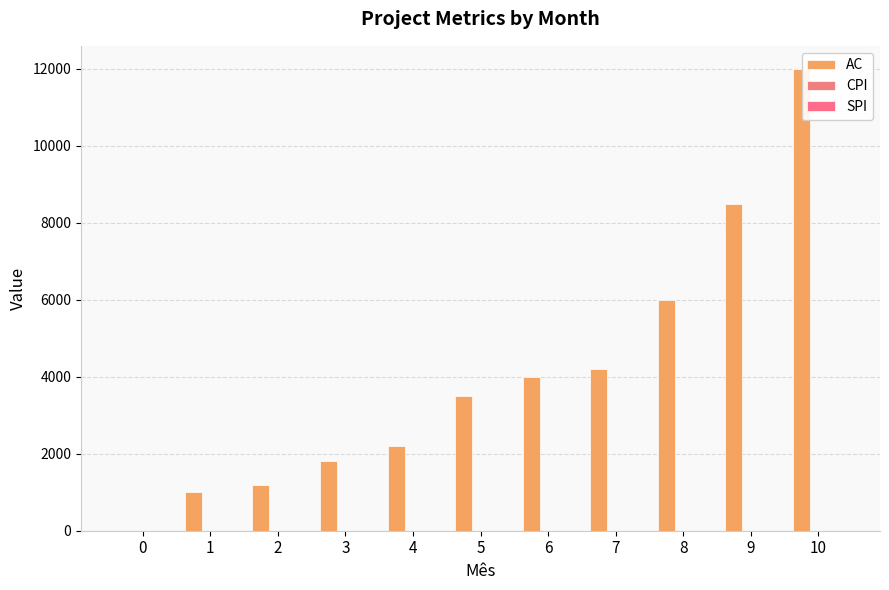

Where does the AC series first go above 3500?

6